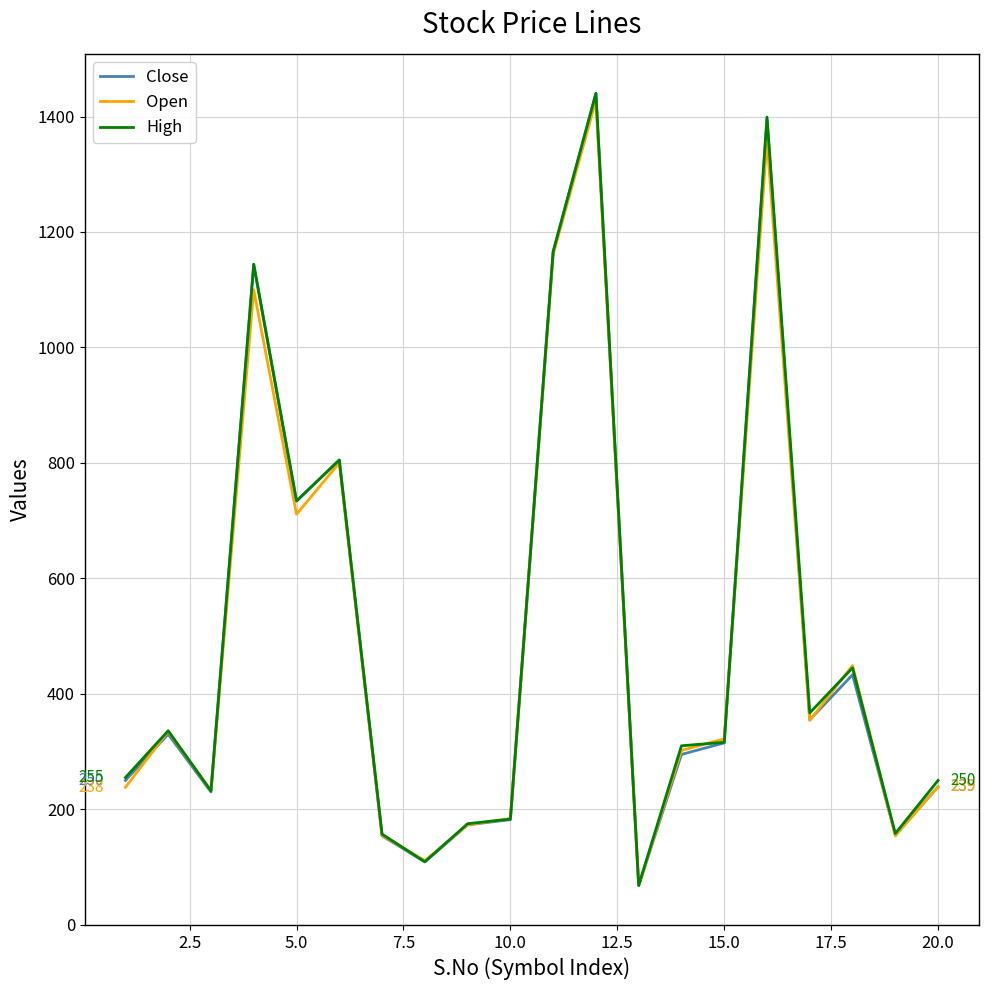

What is the minimum value shown in the chart?

68